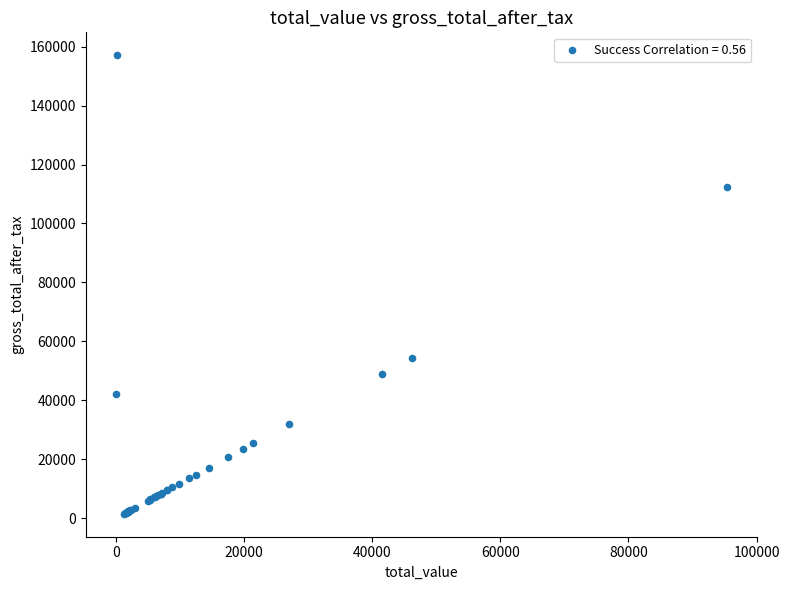

What Y value in the scatter plot is closest to 79283?

54516.0